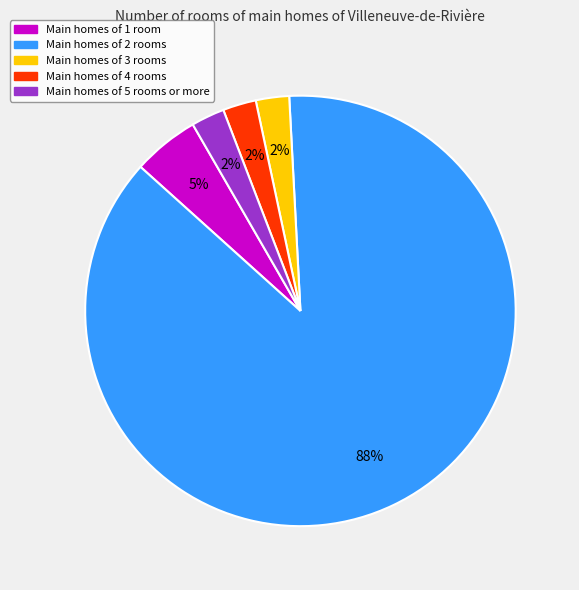

To the nearest percent, what is the average slice percentage?

20%